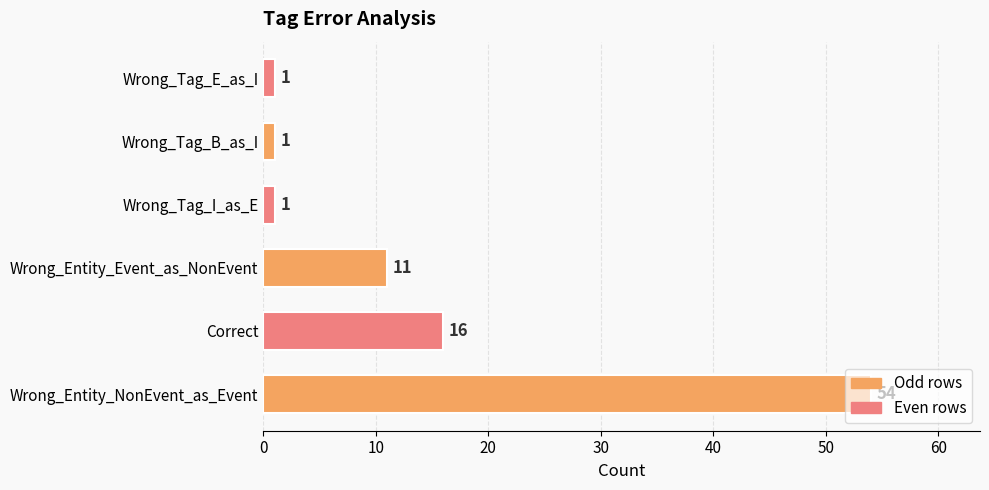

Approximately how many times larger is the value at Wrong_Tag_E_as_I compared to Wrong_Tag_I_as_E?

1.0